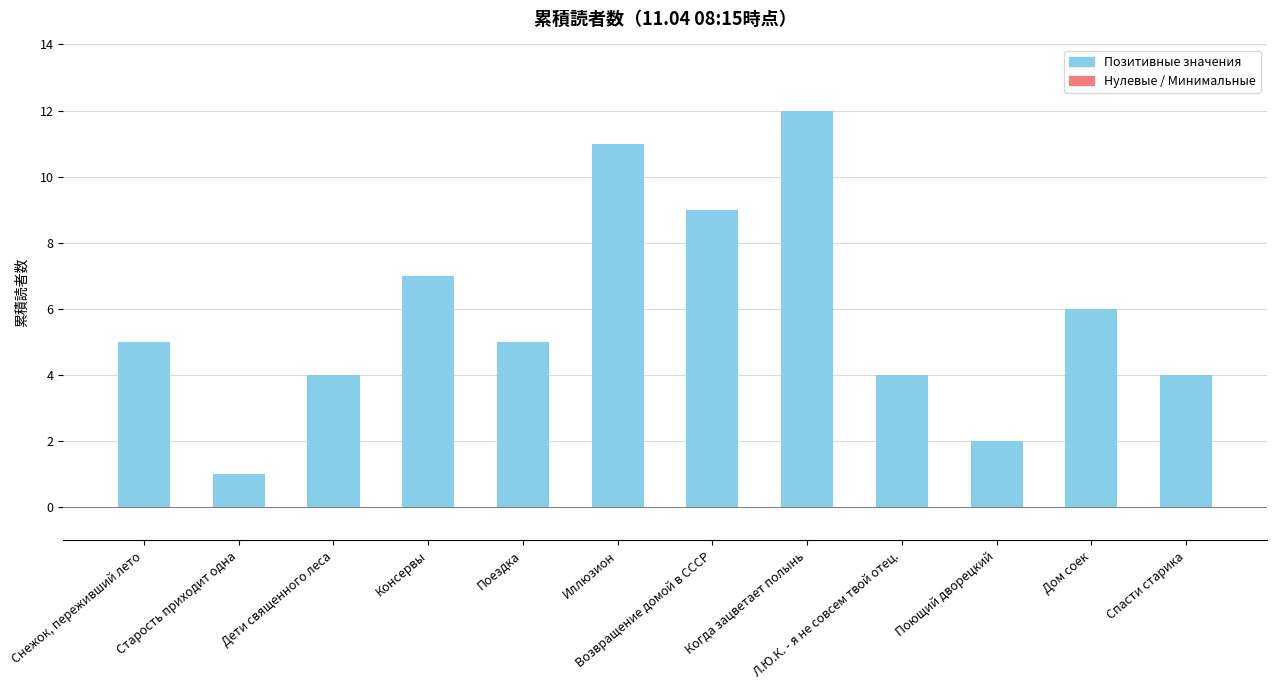

At which label is the value closest to 6?

Дом соек